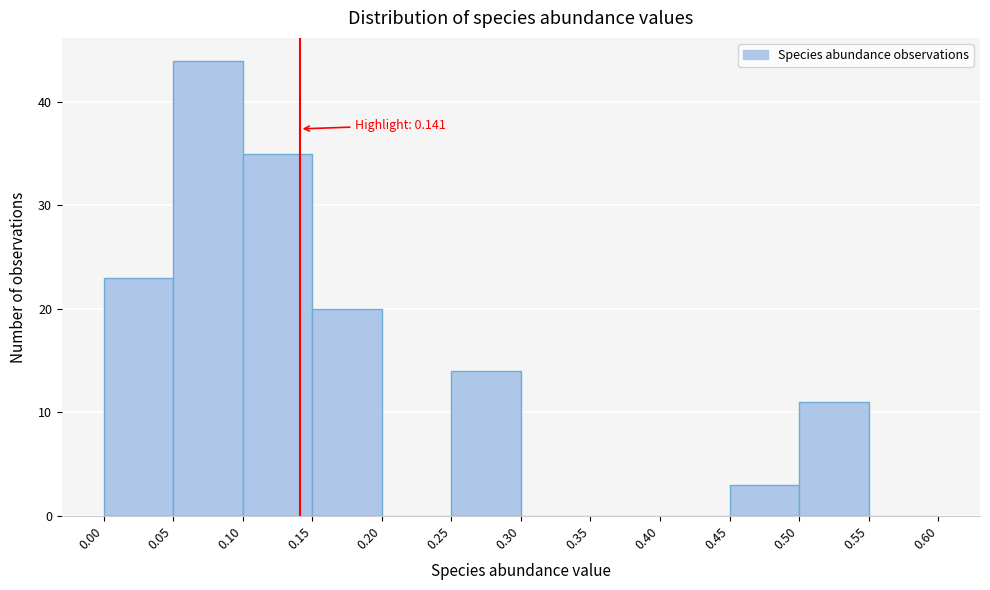

Which range on the x-axis has the tallest bar?

0.05 to 0.10